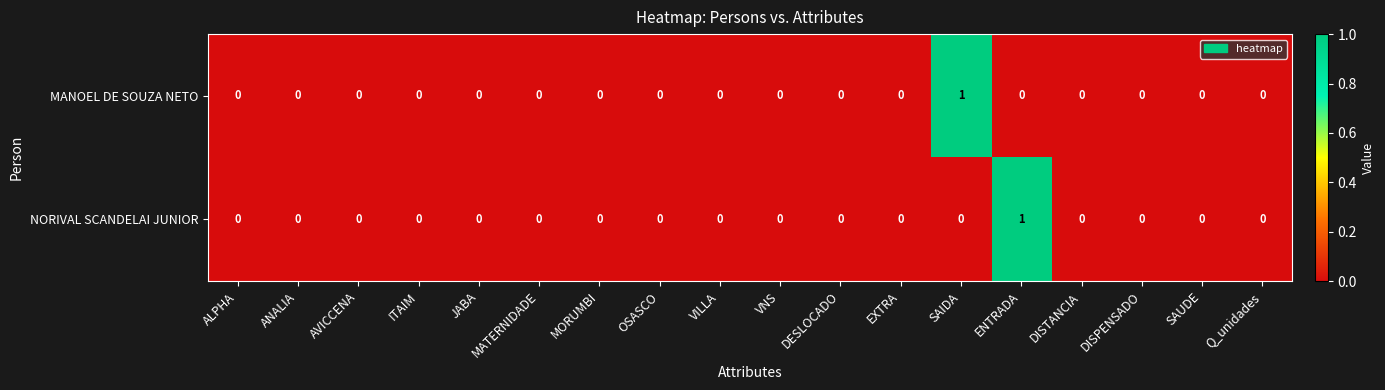

How many MANOEL DE SOUZA NETO values are between 0 and 1?

18